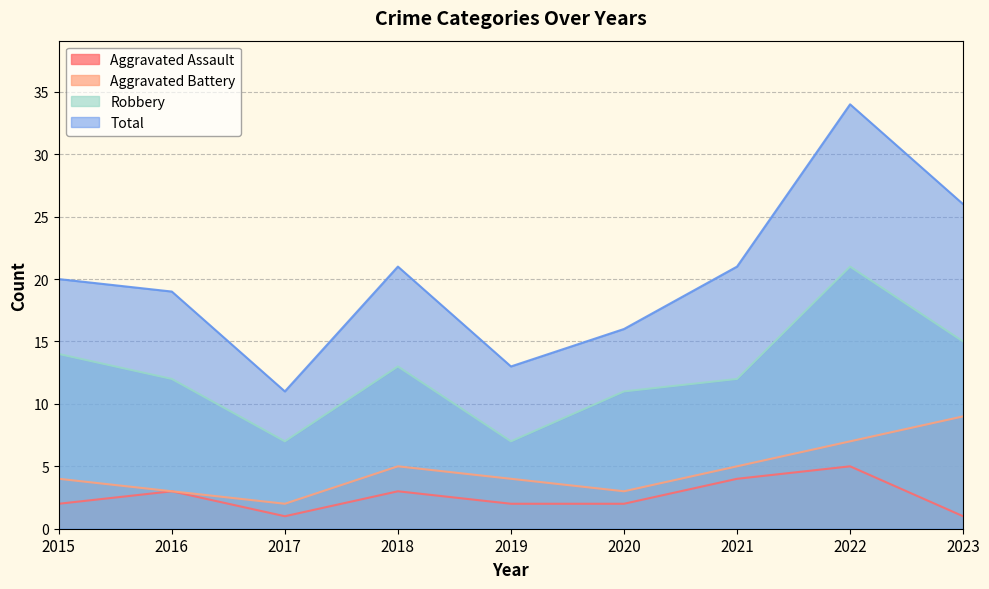

How many lines are shown in the chart?

4